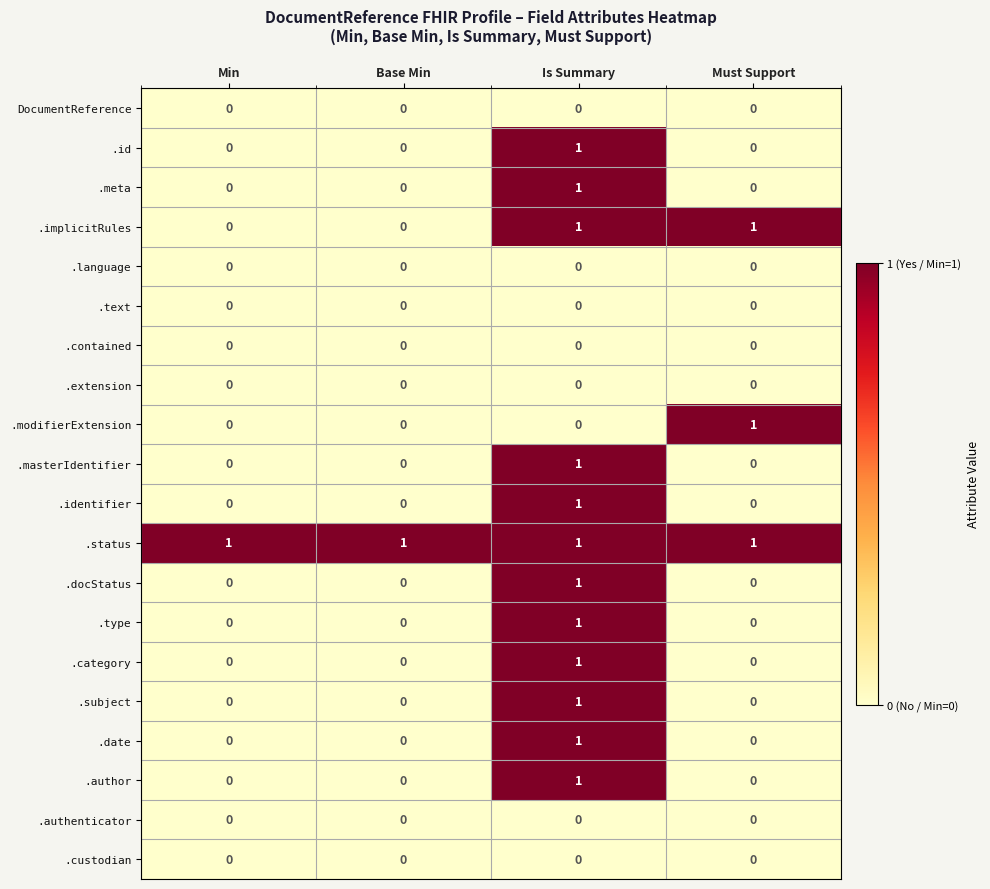

Which series has the largest total across all categories?

.status